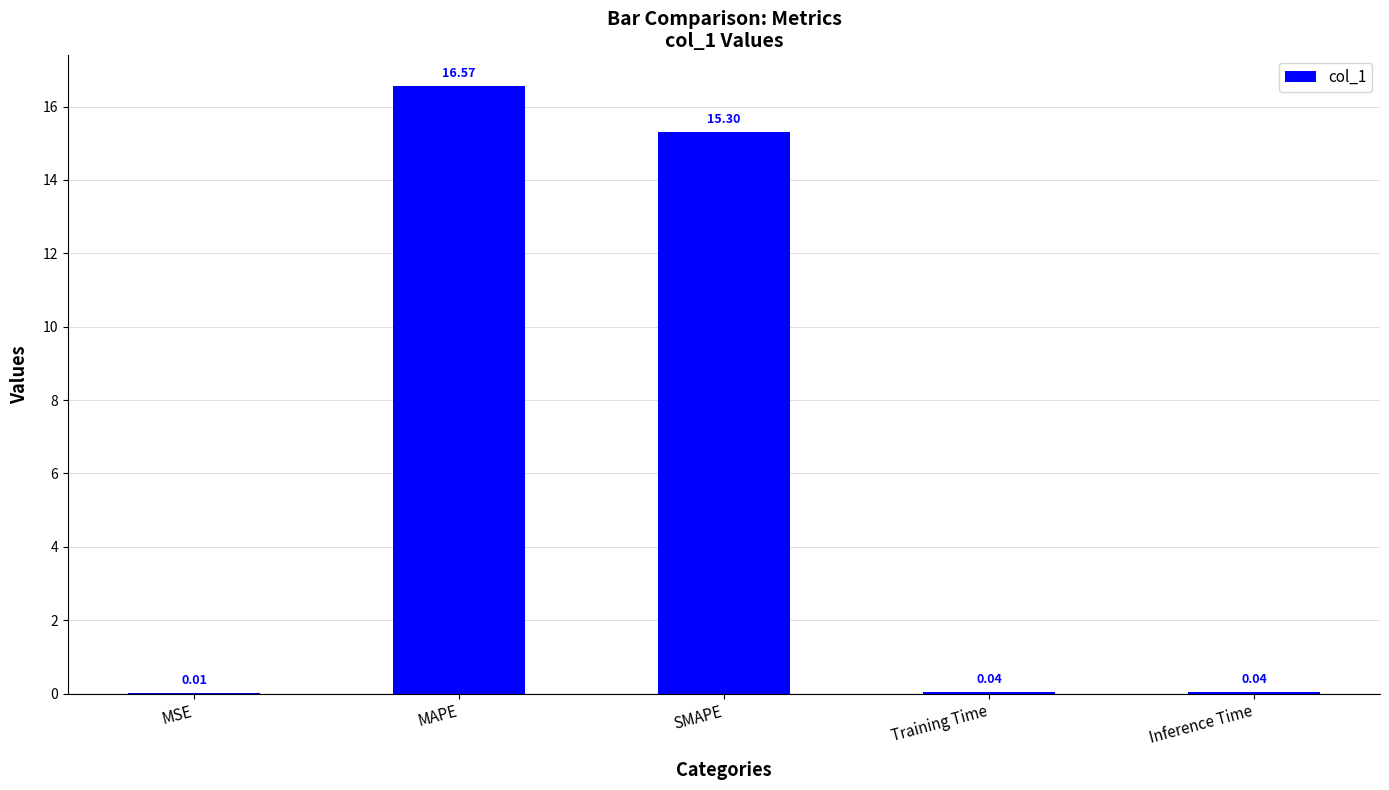

Where is the data nearest to the value 8?

SMAPE